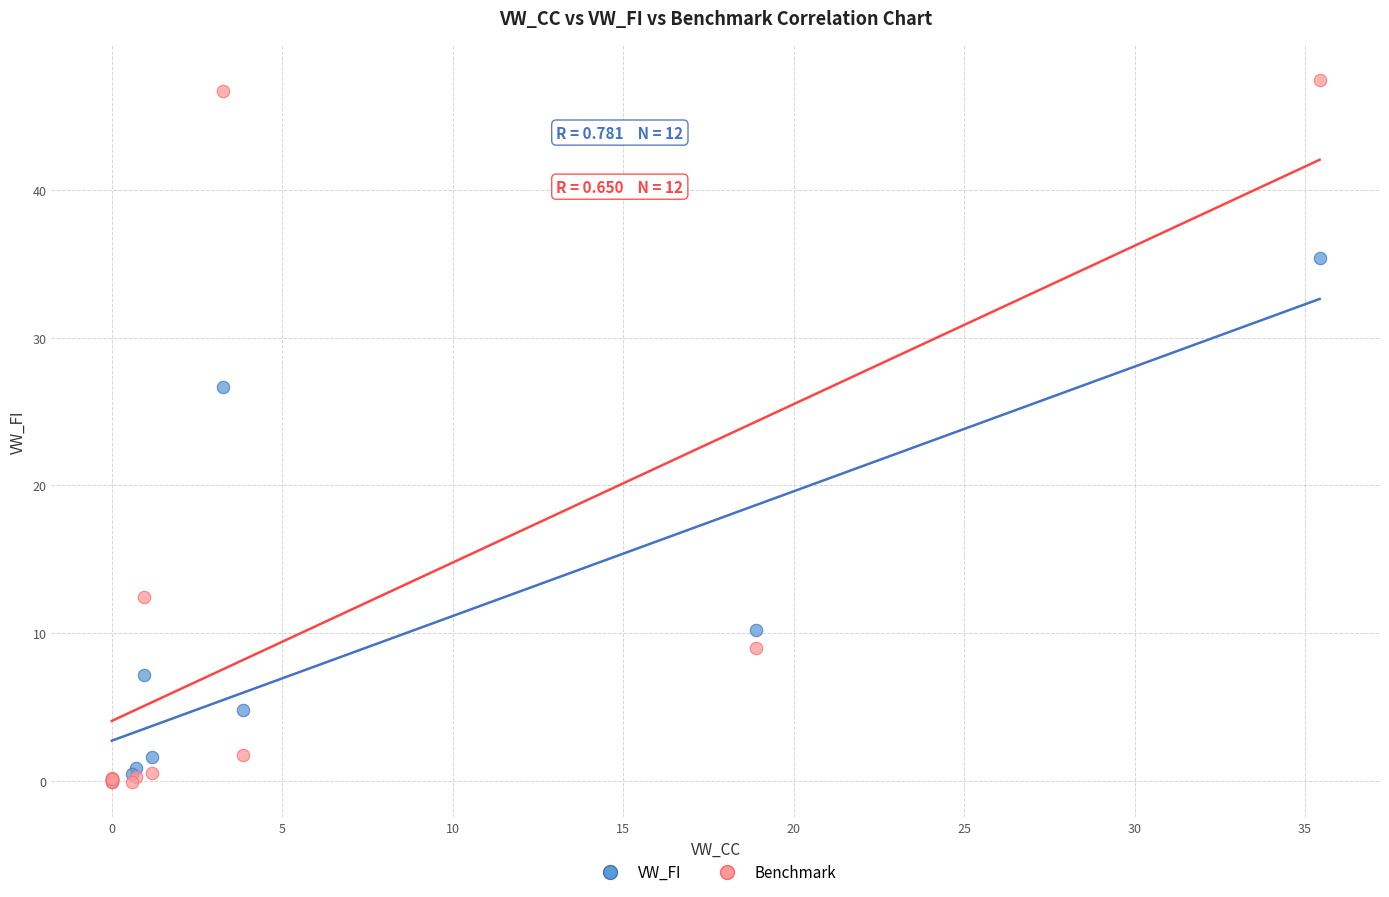

In the VW_FI series, what Y value is closest to 17?

10.2